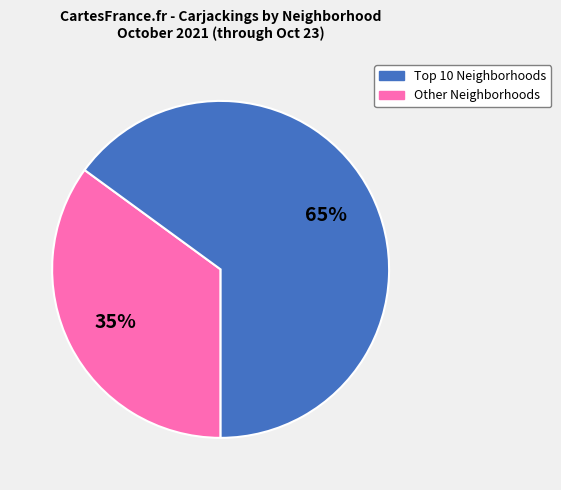

Is there a majority slice in this chart?

Yes